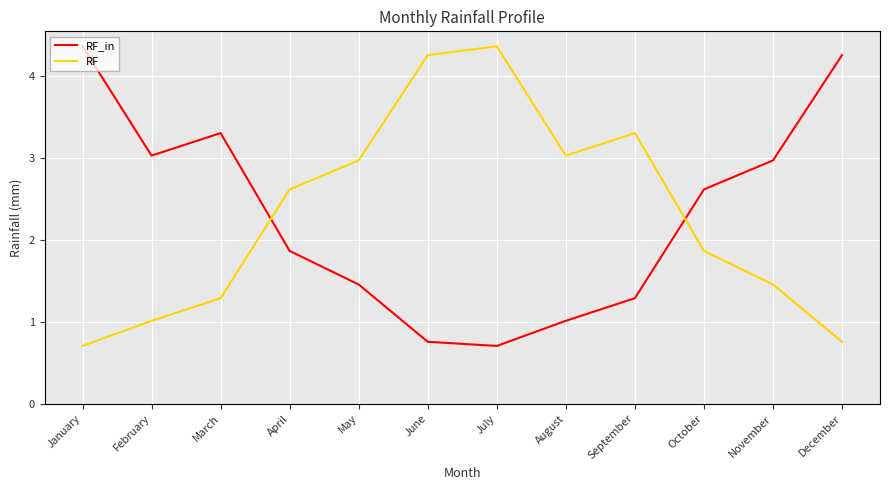

Where is the first local minimum for RF_in?

February